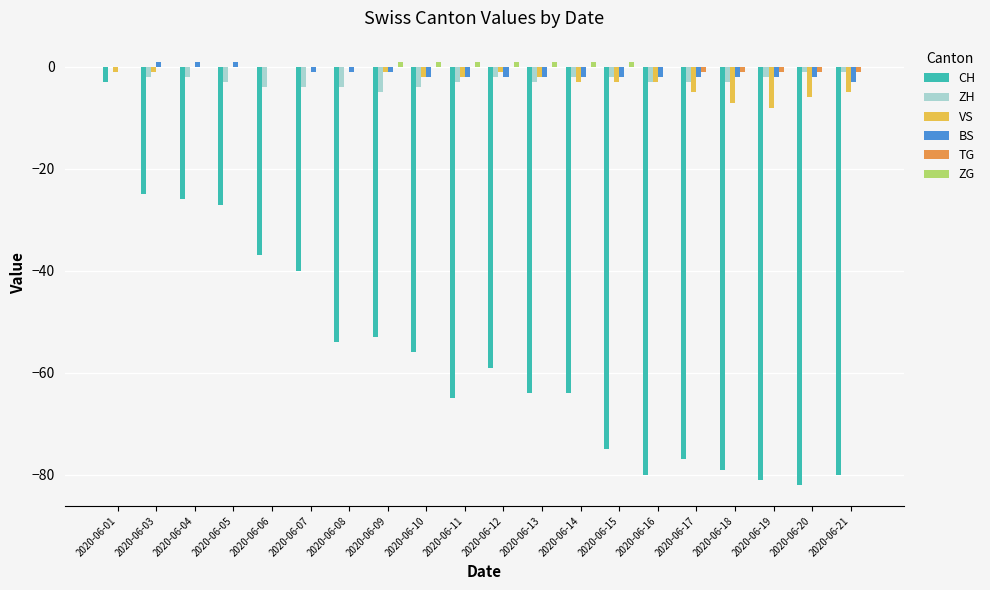

Reading left to right, extract all data points from this chart.

CH: 2020-06-01=-3	2020-06-03=-25	2020-06-04=-26	2020-06-05=-27	2020-06-06=-37	2020-06-07=-40	2020-06-08=-54	2020-06-09=-53	2020-06-10=-56	2020-06-11=-65	2020-06-12=-59	2020-06-13=-64	2020-06-14=-64	2020-06-15=-75	2020-06-16=-80	2020-06-17=-77	2020-06-18=-79	2020-06-19=-81	2020-06-20=-82	2020-06-21=-80
ZH: 2020-06-01=0	2020-06-03=-2	2020-06-04=-2	2020-06-05=-3	2020-06-06=-4	2020-06-07=-4	2020-06-08=-4	2020-06-09=-5	2020-06-10=-4	2020-06-11=-3	2020-06-12=-2	2020-06-13=-3	2020-06-14=-2	2020-06-15=-2	2020-06-16=-3	2020-06-17=-3	2020-06-18=-3	2020-06-19=-2	2020-06-20=-1	2020-06-21=-1
VS: 2020-06-01=-1	2020-06-03=-1	2020-06-04=0	2020-06-05=0	2020-06-06=0	2020-06-07=0	2020-06-08=0	2020-06-09=-1	2020-06-10=-2	2020-06-11=-2	2020-06-12=-1	2020-06-13=-2	2020-06-14=-3	2020-06-15=-3	2020-06-16=-3	2020-06-17=-5	2020-06-18=-7	2020-06-19=-8	2020-06-20=-6	2020-06-21=-5
BS: 2020-06-01=0	2020-06-03=1	2020-06-04=1	2020-06-05=1	2020-06-06=0	2020-06-07=-1	2020-06-08=-1	2020-06-09=-1	2020-06-10=-2	2020-06-11=-2	2020-06-12=-2	2020-06-13=-2	2020-06-14=-2	2020-06-15=-2	2020-06-16=-2	2020-06-17=-2	2020-06-18=-2	2020-06-19=-2	2020-06-20=-2	2020-06-21=-3
TG: 2020-06-01=0	2020-06-03=0	2020-06-04=0	2020-06-05=0	2020-06-06=0	2020-06-07=0	2020-06-08=0	2020-06-09=0	2020-06-10=0	2020-06-11=0	2020-06-12=0	2020-06-13=0	2020-06-14=0	2020-06-15=0	2020-06-16=0	2020-06-17=-1	2020-06-18=-1	2020-06-19=-1	2020-06-20=-1	2020-06-21=-1
ZG: 2020-06-01=0	2020-06-03=0	2020-06-04=0	2020-06-05=0	2020-06-06=0	2020-06-07=0	2020-06-08=0	2020-06-09=1	2020-06-10=1	2020-06-11=1	2020-06-12=1	2020-06-13=1	2020-06-14=1	2020-06-15=1	2020-06-16=0	2020-06-17=0	2020-06-18=0	2020-06-19=0	2020-06-20=0	2020-06-21=0